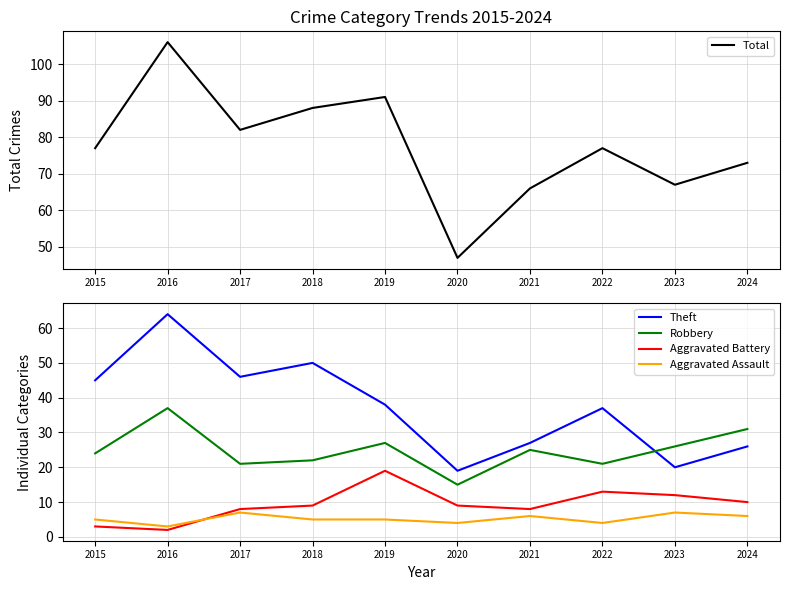

What is the sum of the Aggravated Battery values at 2016 and 2019?

21